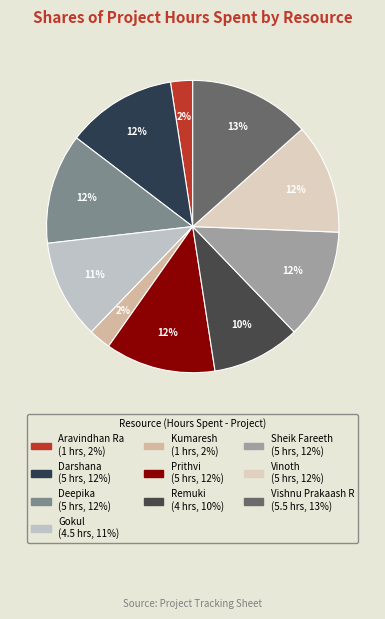

To the nearest percent, what is the difference between the largest and smallest slice percentages?

11%